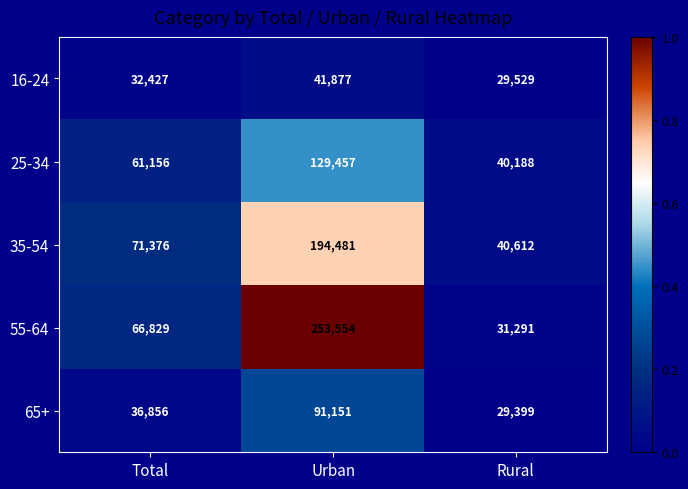

What is the total value across all series at Total?

268644